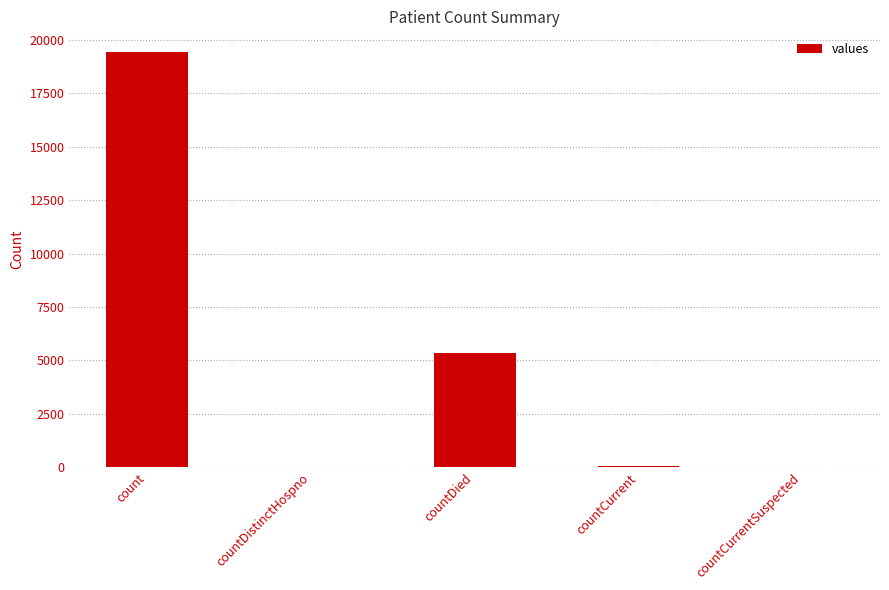

Approximately how many times larger is the value at countDied compared to count?

0.3